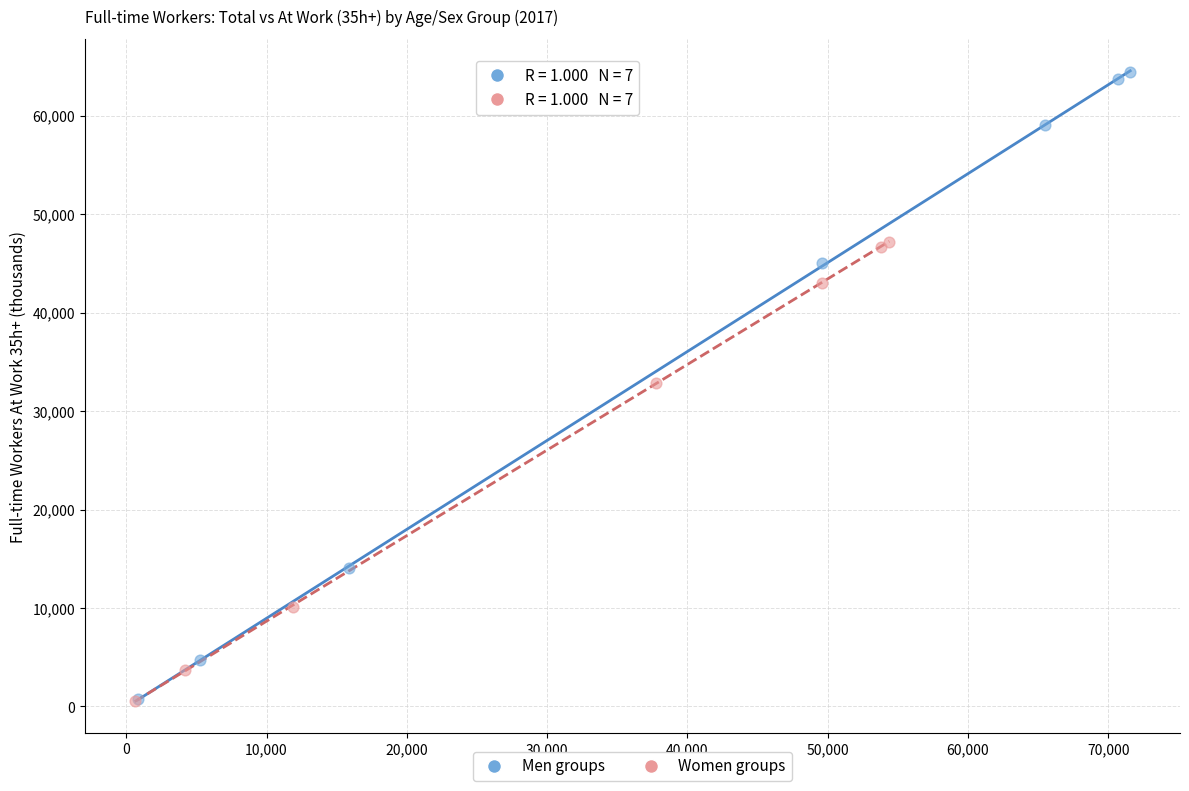

Which series has the largest Y range (max minus min)?

Men groups